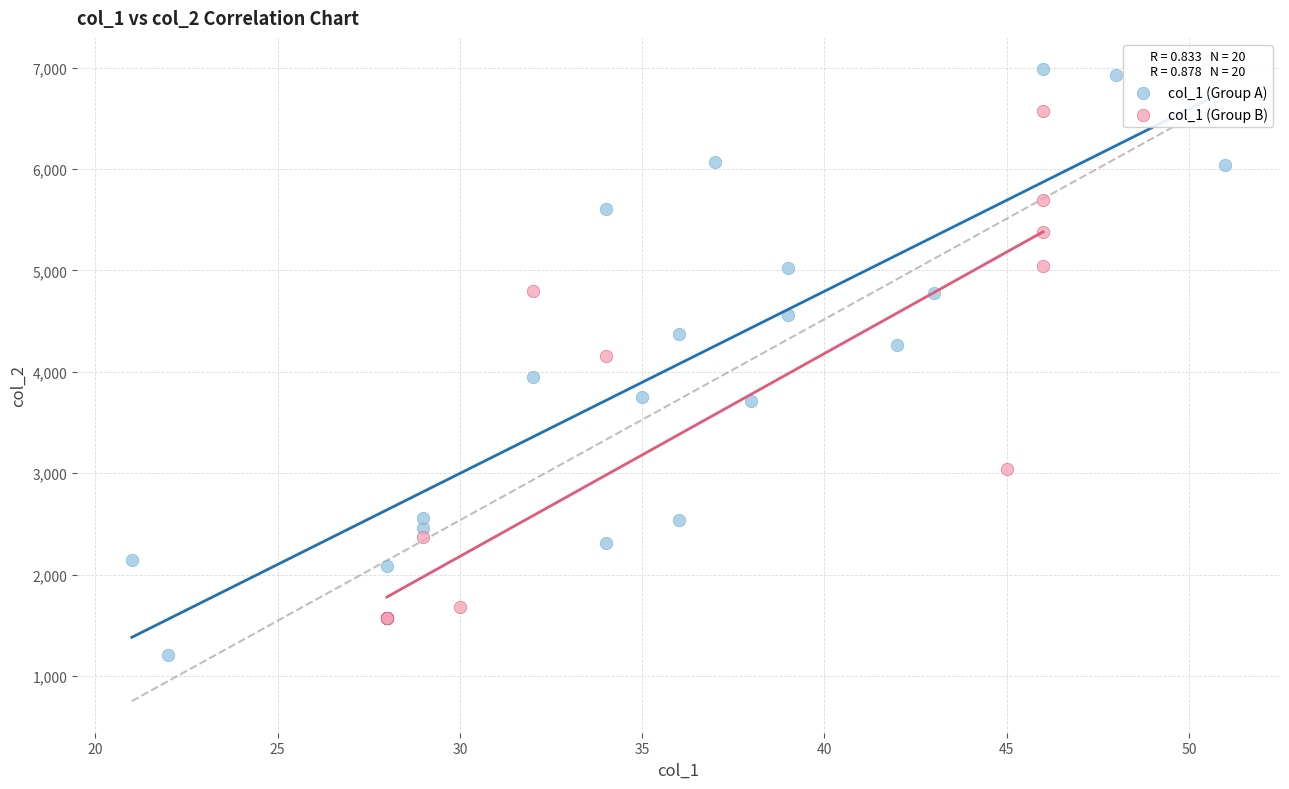

What are all the series names shown in the legend?

col_1 (Group A), col_1 (Group B)